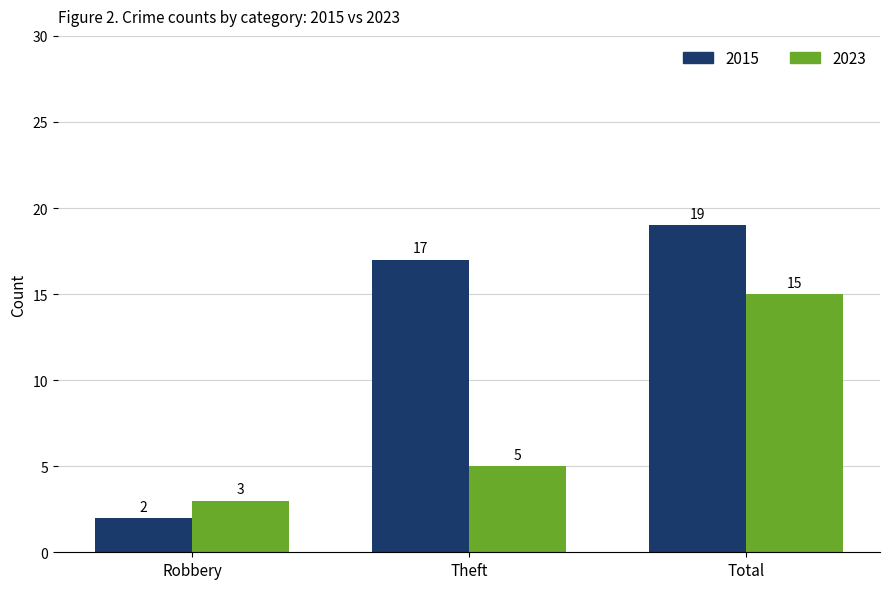

Reading left to right, what are all the values shown in this chart?

2015: 2	17	19
2023: 3	5	15